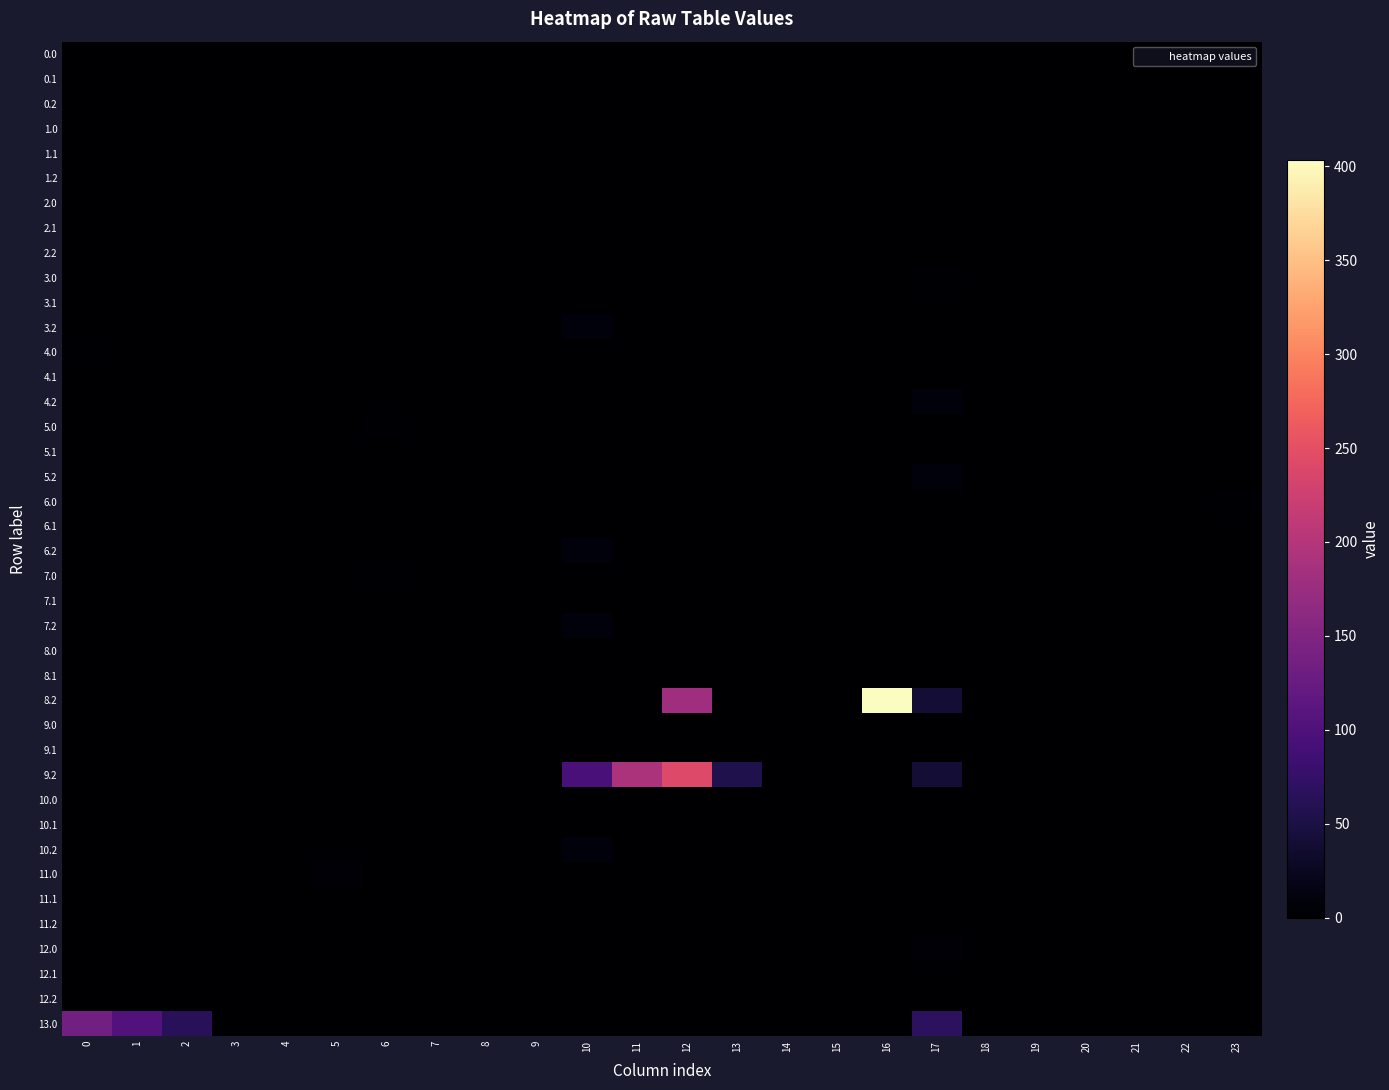

Count the number of categories in the chart.

24